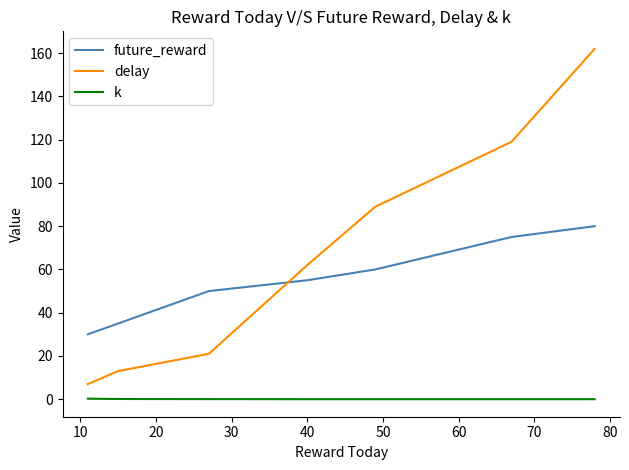

True or false: delay and k intersect in this chart.

False